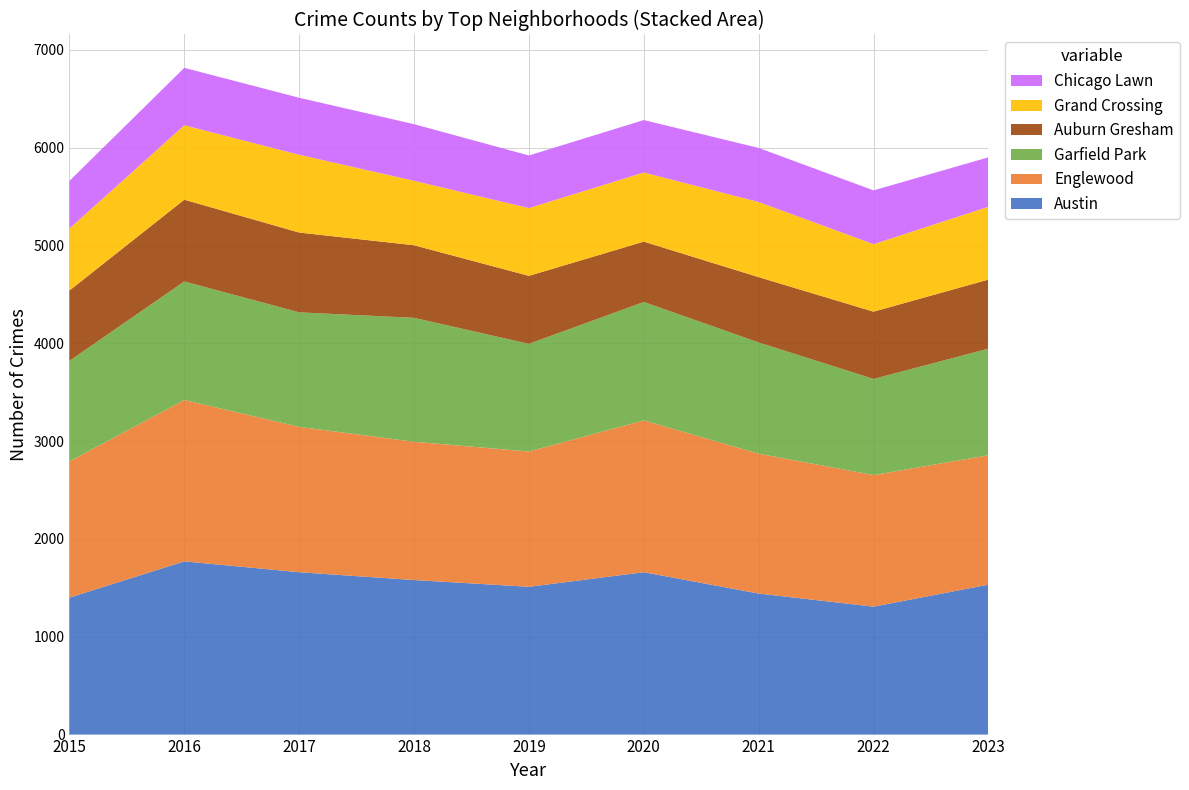

Reading right to left, list all the values displayed in this chart.

Austin: 1533	1308	1442	1660	1511	1580	1660	1771	1400
Englewood: 1323	1345	1430	1552	1383	1414	1486	1650	1393
Garfield Park: 1090	983	1137	1211	1101	1267	1171	1212	1028
Auburn Gresham: 706	688	668	617	695	742	816	836	719
Grand Crossing: 745	690	768	707	693	659	795	761	634
Chicago Lawn: 505	550	553	536	538	579	583	587	487